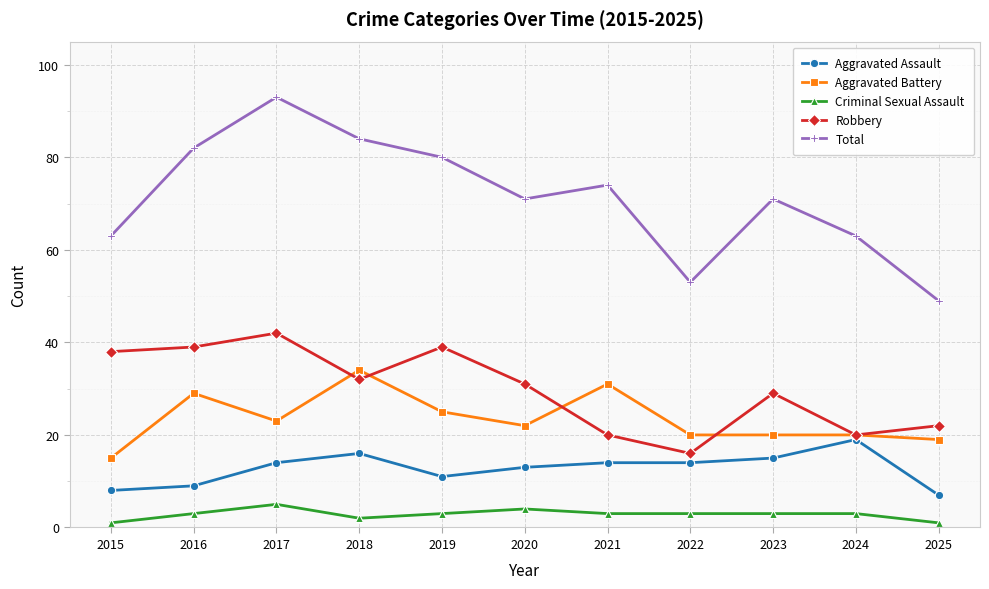

Where does the Aggravated Battery series first go above 22?

2016